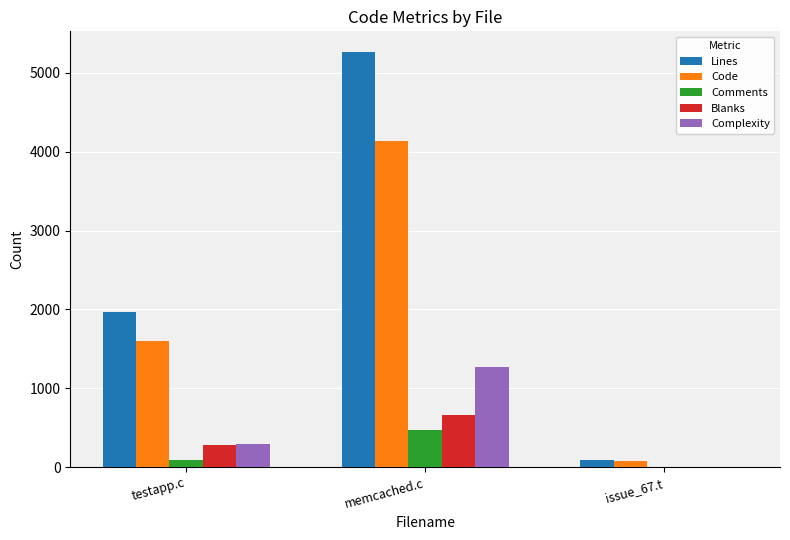

What is the sum of the Code values at testapp.c and memcached.c?

5735